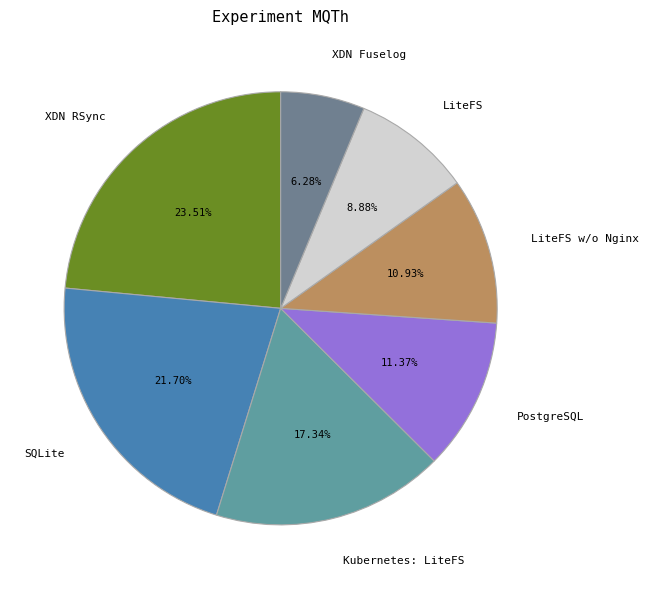

To the nearest percent, what is the difference between the largest and smallest slice percentages?

17%